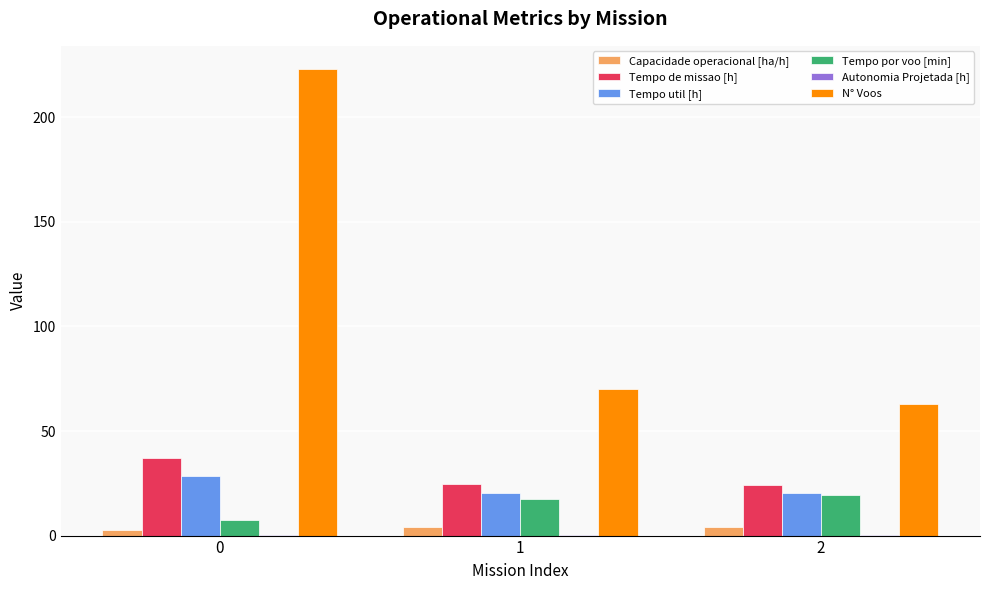

Which series changed the most between 0 and 1?

N° Voos